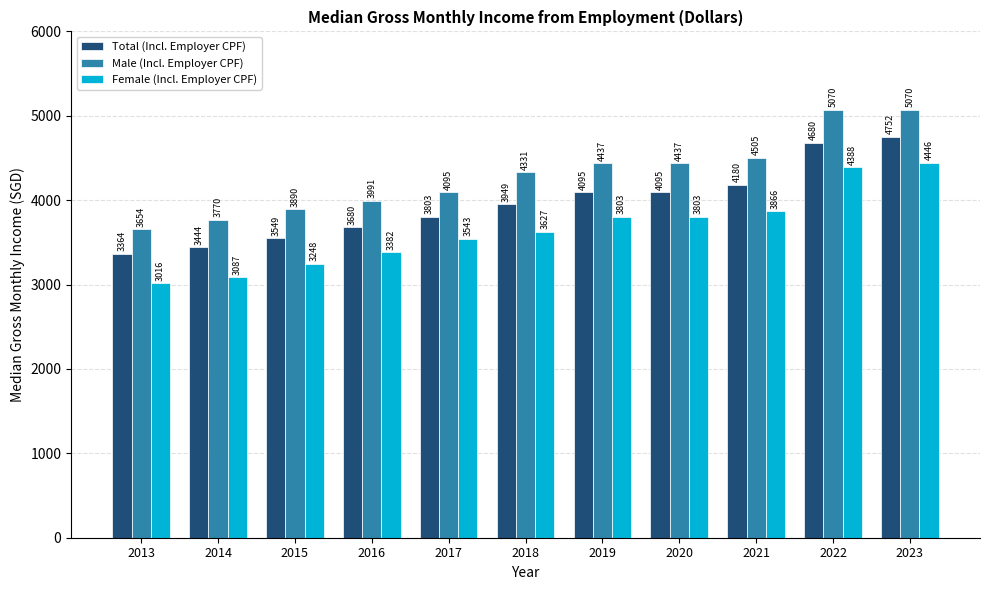

How many groups of bars are there?

11